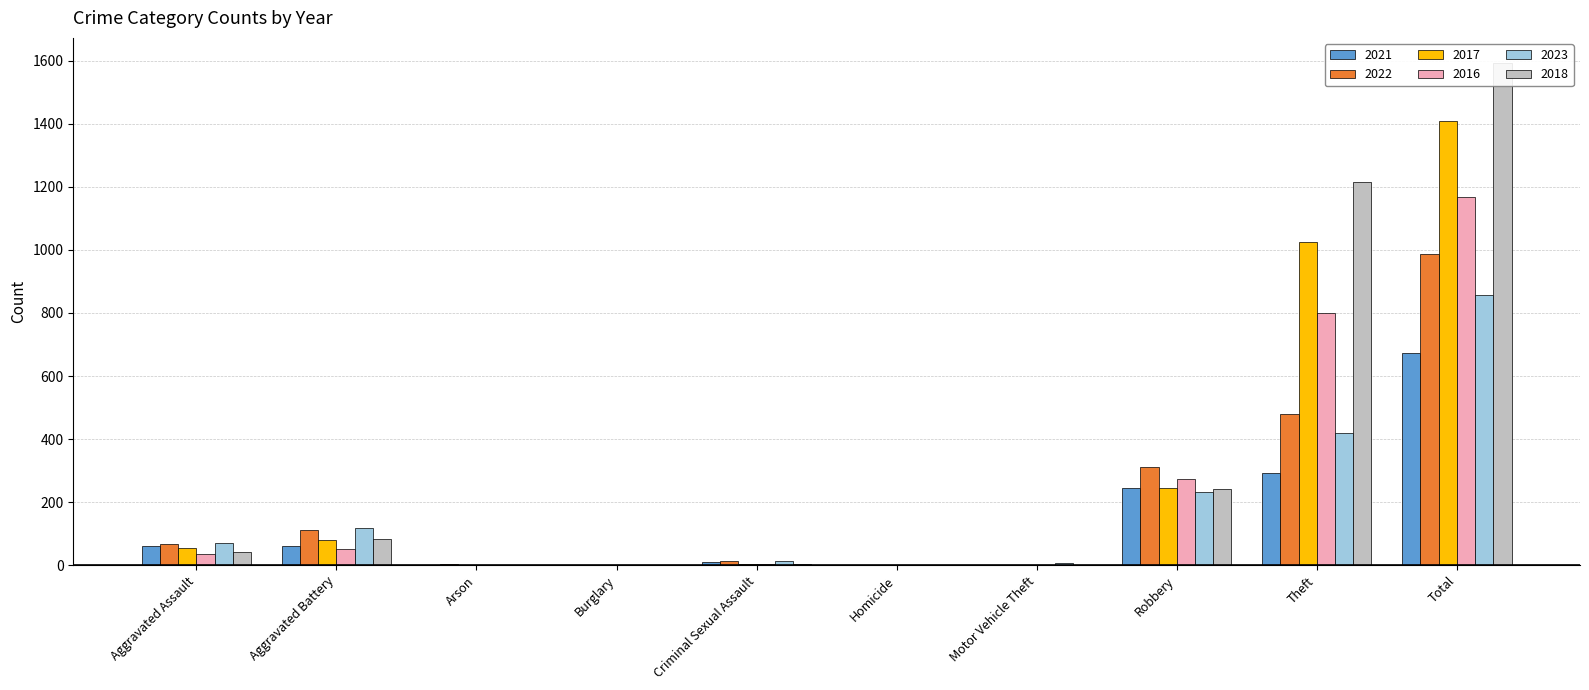

How many distinct data groups are displayed?

6